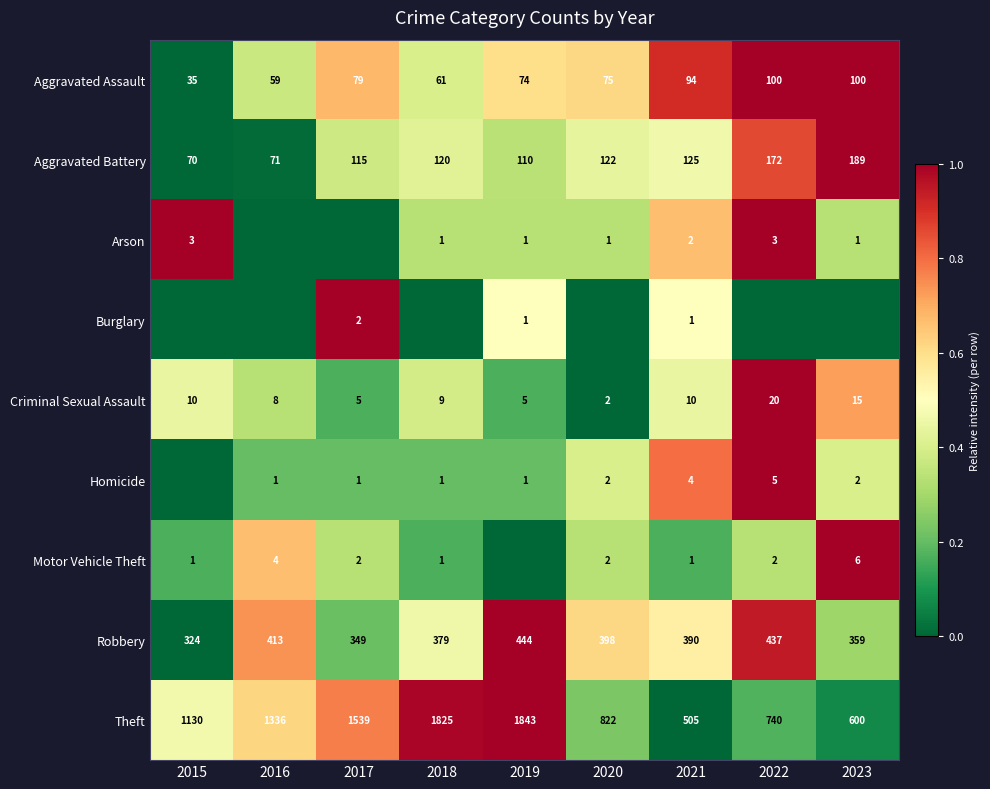

List the labels in order of Aggravated Battery value, smallest first.

2015, 2016, 2019, 2017, 2018, 2020, 2021, 2022, 2023